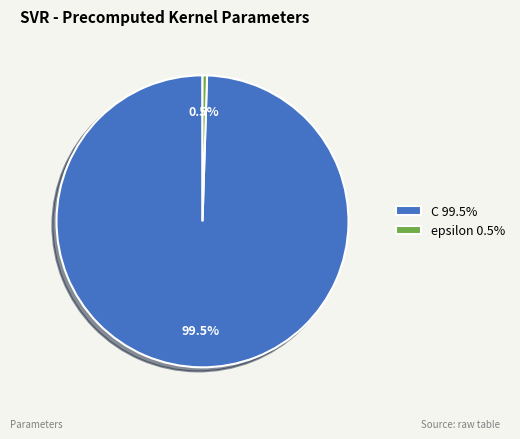

Does epsilon 0.5% account for over 50% of the chart?

No